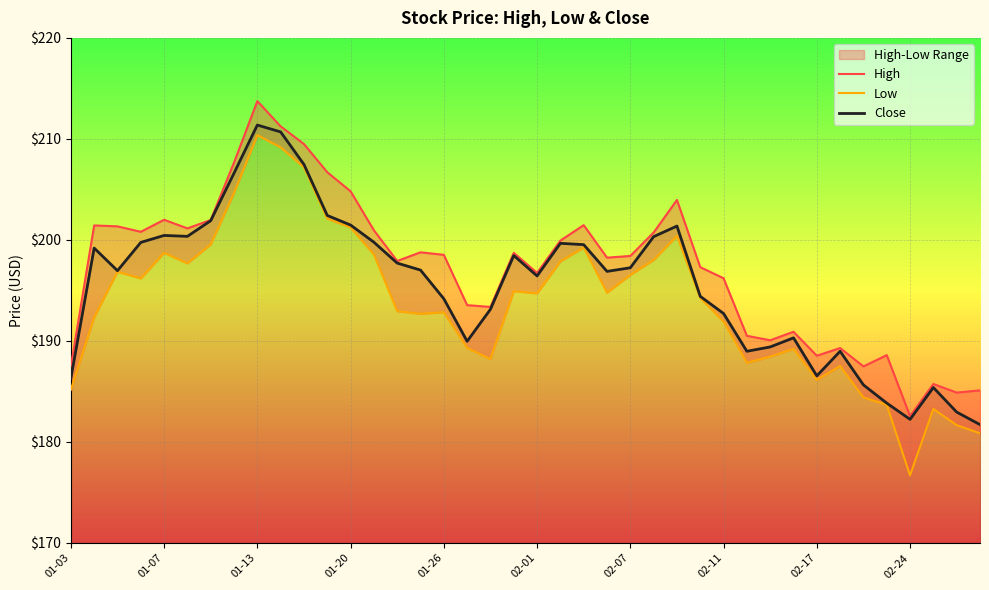

True or false: Low and High cross at least once.

False